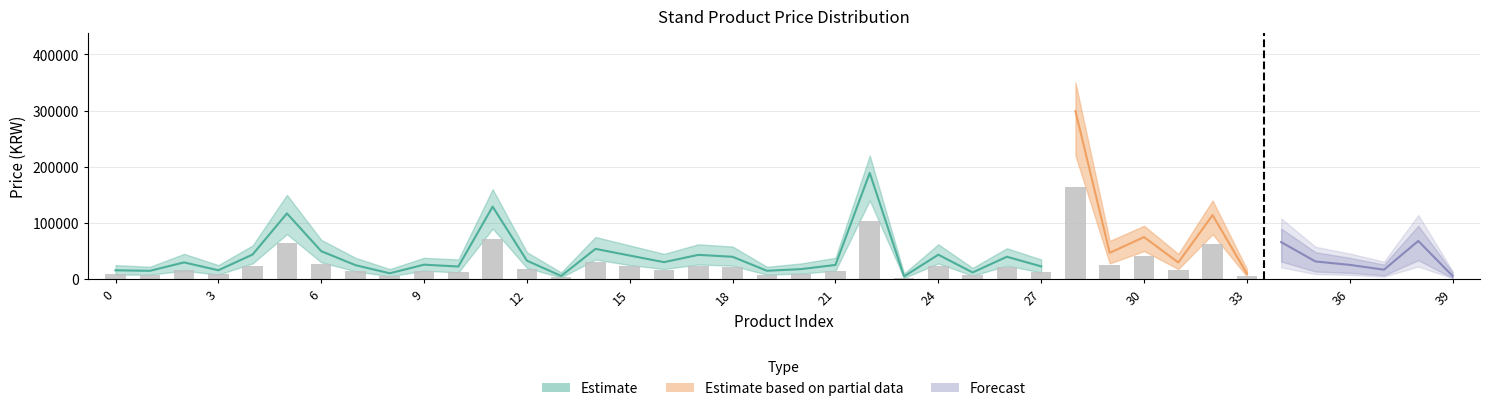

At which label does 최저가_lower reach its minimum?

23